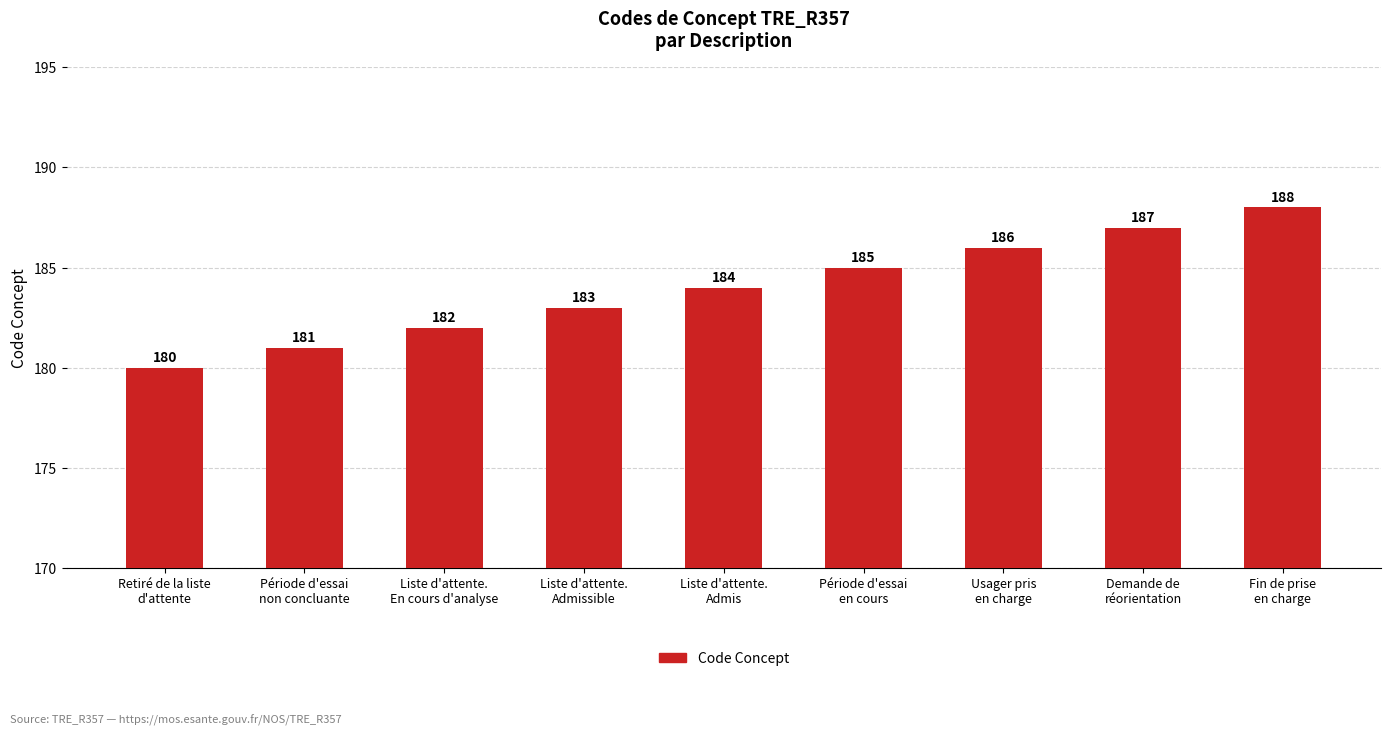

The chart shows a value of 184 at Liste d'attente.
Admis. True or false?

True